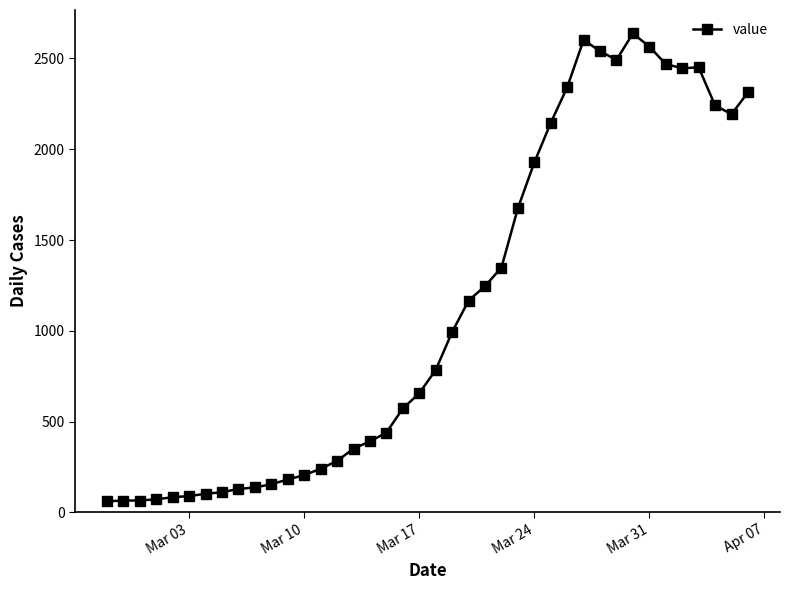

What is the greatest value displayed?

2638